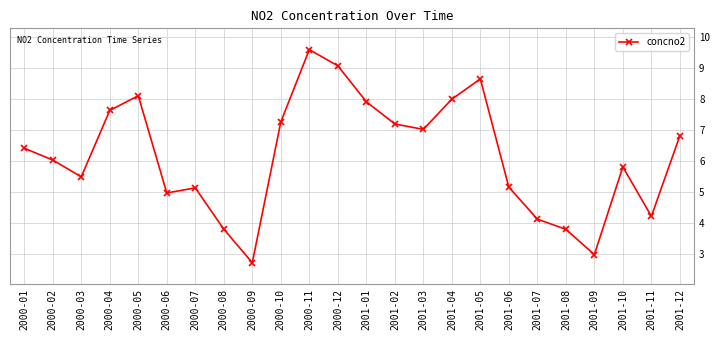

The chart shows a value of 1.3 at 2000-06. True or false?

False